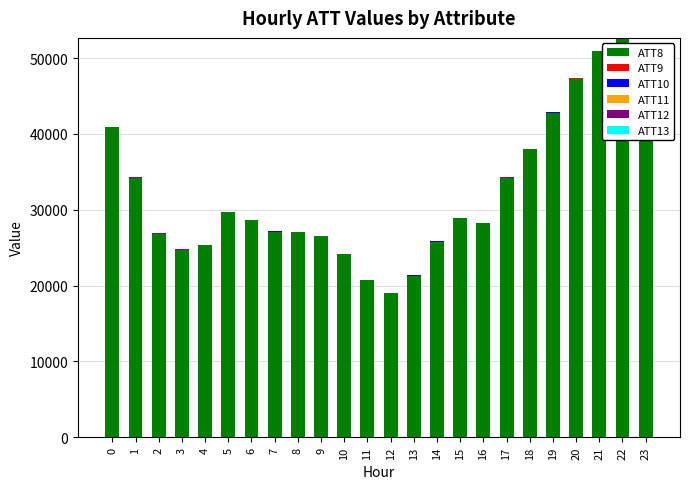

Between 4 and 8, which is larger?

8